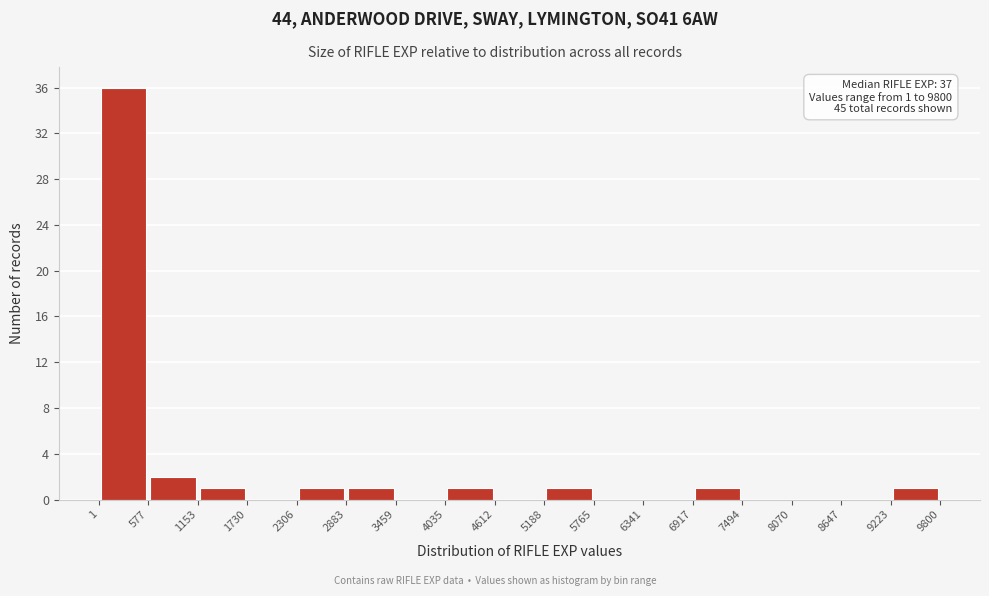

Over which range of the x-axis is the bar tallest?

1 to 577